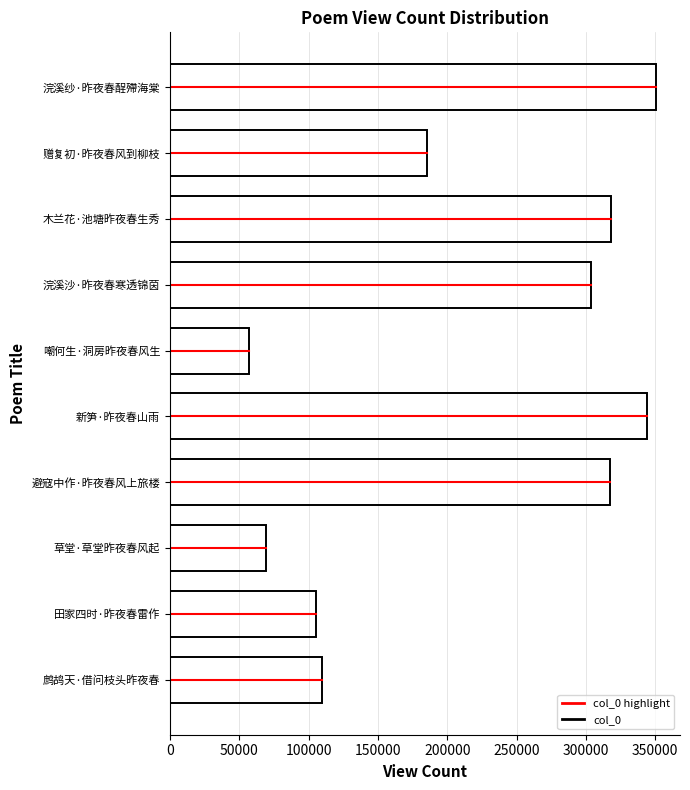

How many values are below 303812?

5